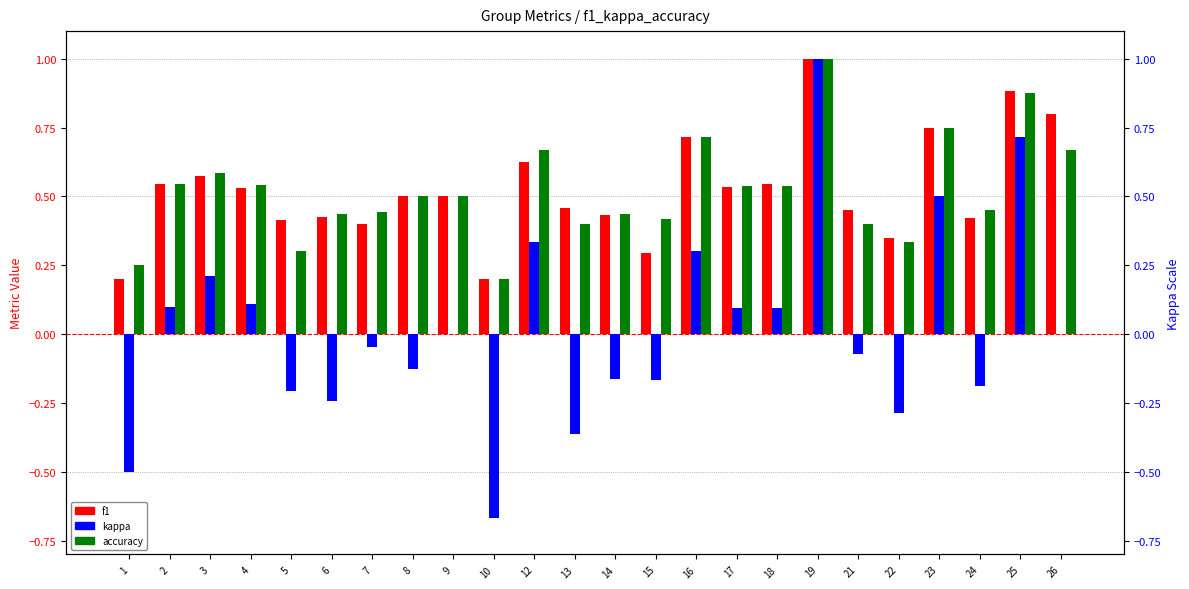

Reading right to left, transcribe all the data shown in this chart.

f1: 26=0.8	25=0.9	24=0.4	23=0.7	22=0.3	21=0.5	19=1.0	18=0.5	17=0.5	16=0.7	15=0.3	14=0.4	13=0.5	12=0.6	10=0.2	9=0.5	8=0.5	7=0.4	6=0.4	5=0.4	4=0.5	3=0.6	2=0.5	1=0.2
kappa: 26=0.0	25=0.7	24=-0.2	23=0.5	22=-0.3	21=-0.1	19=1.0	18=0.1	17=0.1	16=0.3	15=-0.2	14=-0.2	13=-0.4	12=0.3	10=-0.7	9=0.0	8=-0.1	7=-0.0	6=-0.2	5=-0.2	4=0.1	3=0.2	2=0.1	1=-0.5
accuracy: 26=0.7	25=0.9	24=0.5	23=0.8	22=0.3	21=0.4	19=1.0	18=0.5	17=0.5	16=0.7	15=0.4	14=0.4	13=0.4	12=0.7	10=0.2	9=0.5	8=0.5	7=0.4	6=0.4	5=0.3	4=0.5	3=0.6	2=0.5	1=0.2